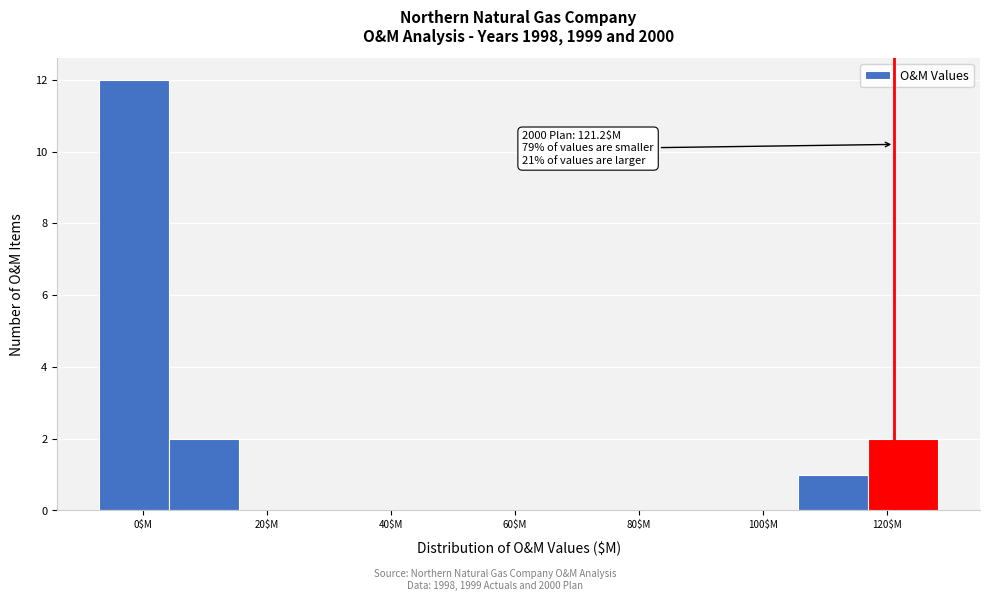

Over which range of the x-axis is the bar tallest?

-8 to 4